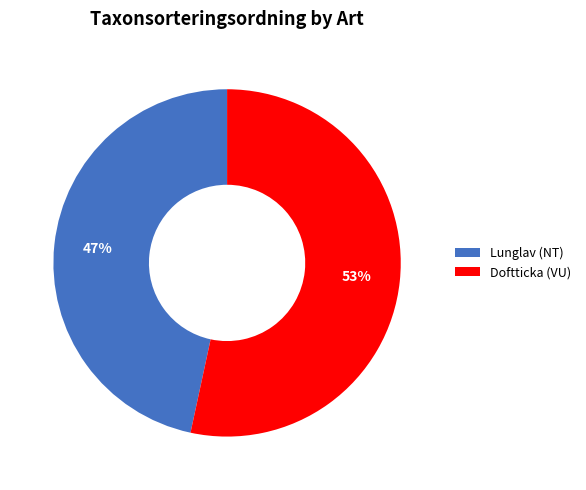

What is the ratio of the value at Doftticka (VU) to the value at Lunglav (NT)?

1.1